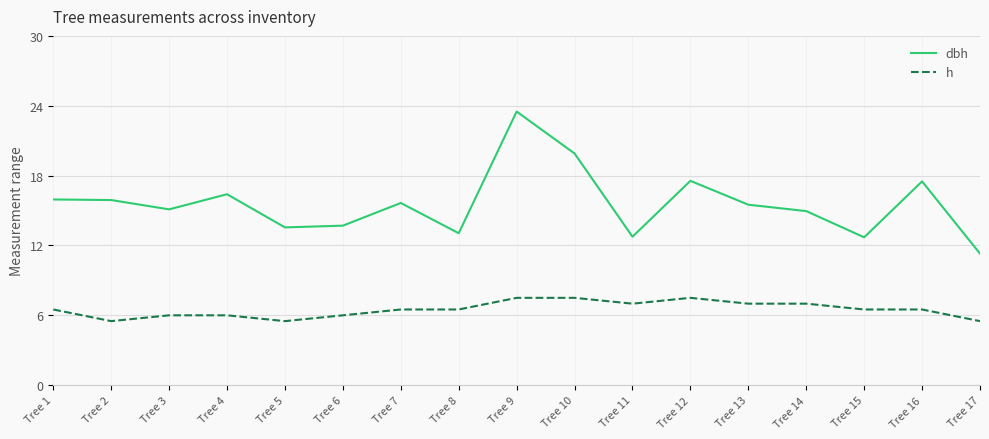

How many distinct data groups are displayed?

2